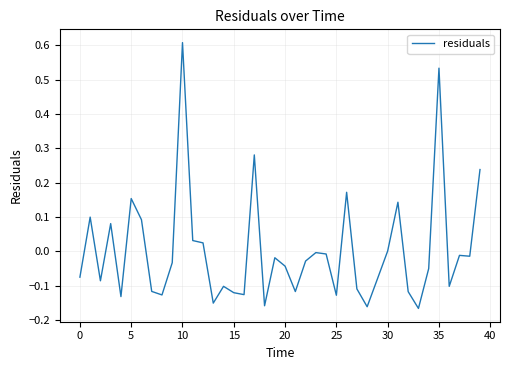

What is the greatest value displayed?

0.6